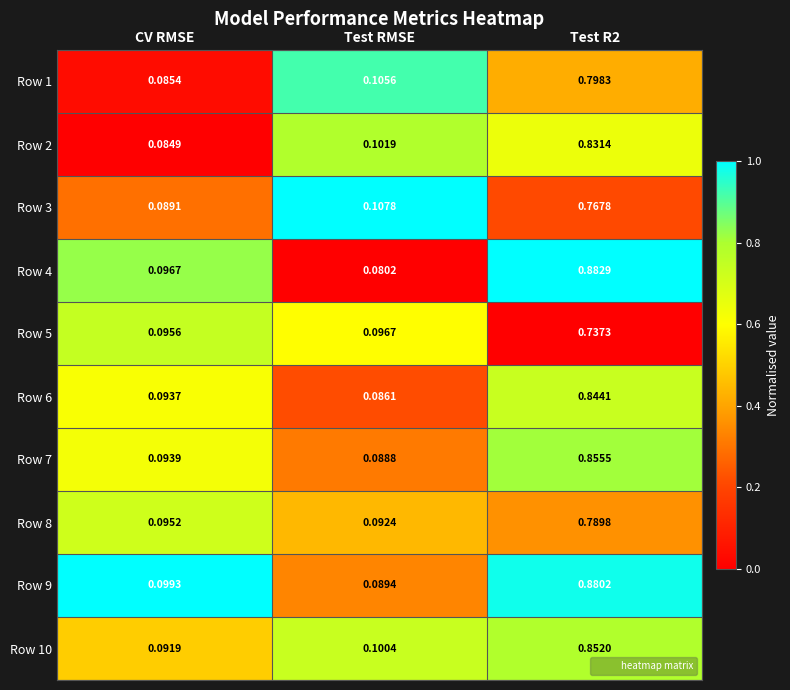

Which series has the largest total across all categories?

Row 9